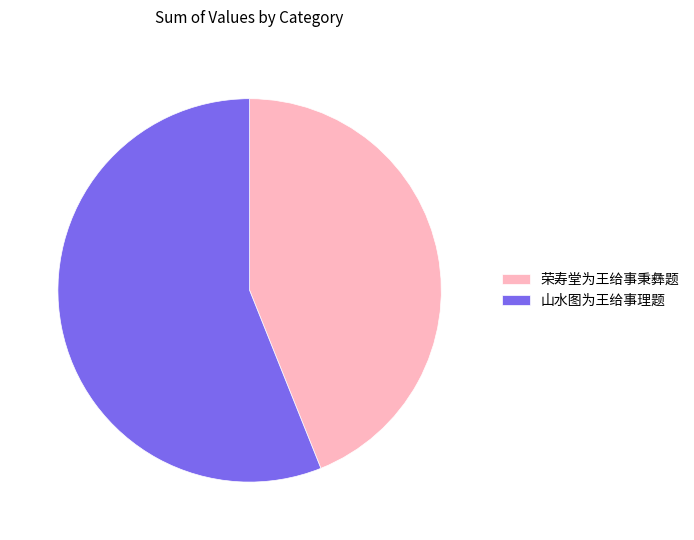

How many segments does this pie chart have?

2